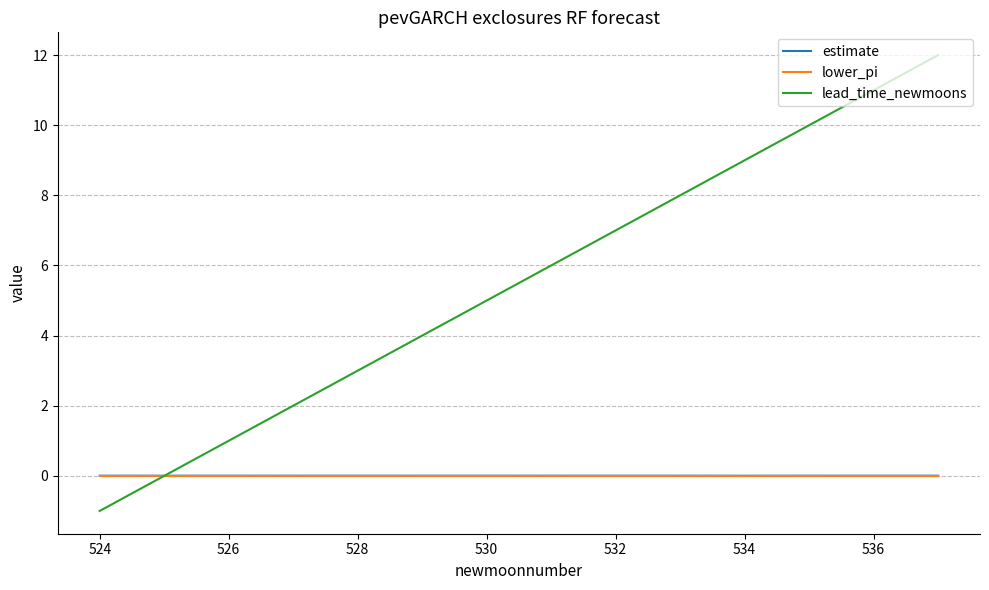

What is the maximum value for lead_time_newmoons?

12.0